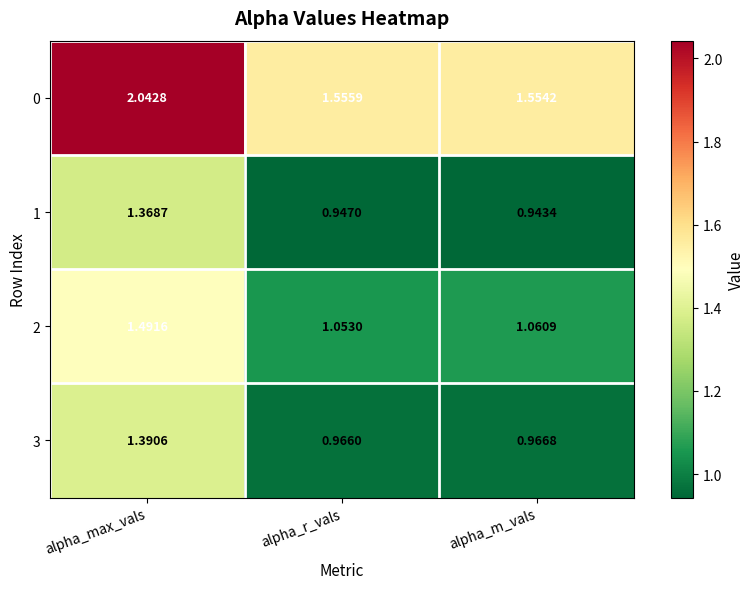

Which category has the lowest value in the 2 series?

alpha_r_vals